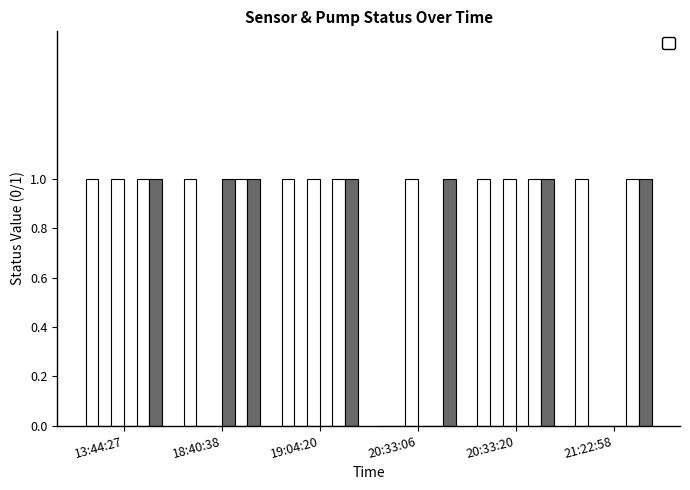

At how many categories does at least one series exceed 0?

17